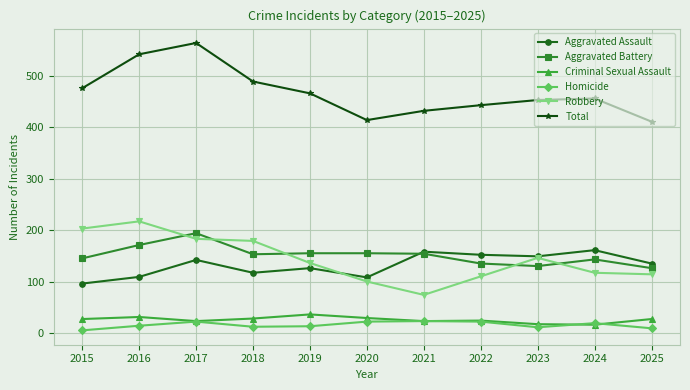

What is the spread (max minus min) of values at 2020?

392